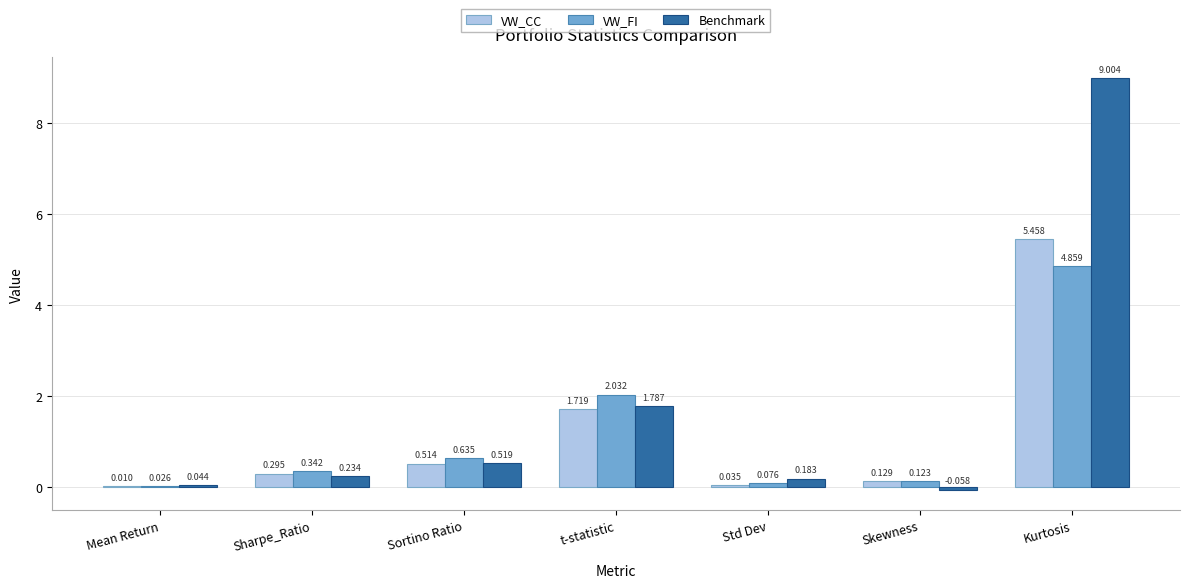

At which category is the sum across all series the highest?

Kurtosis